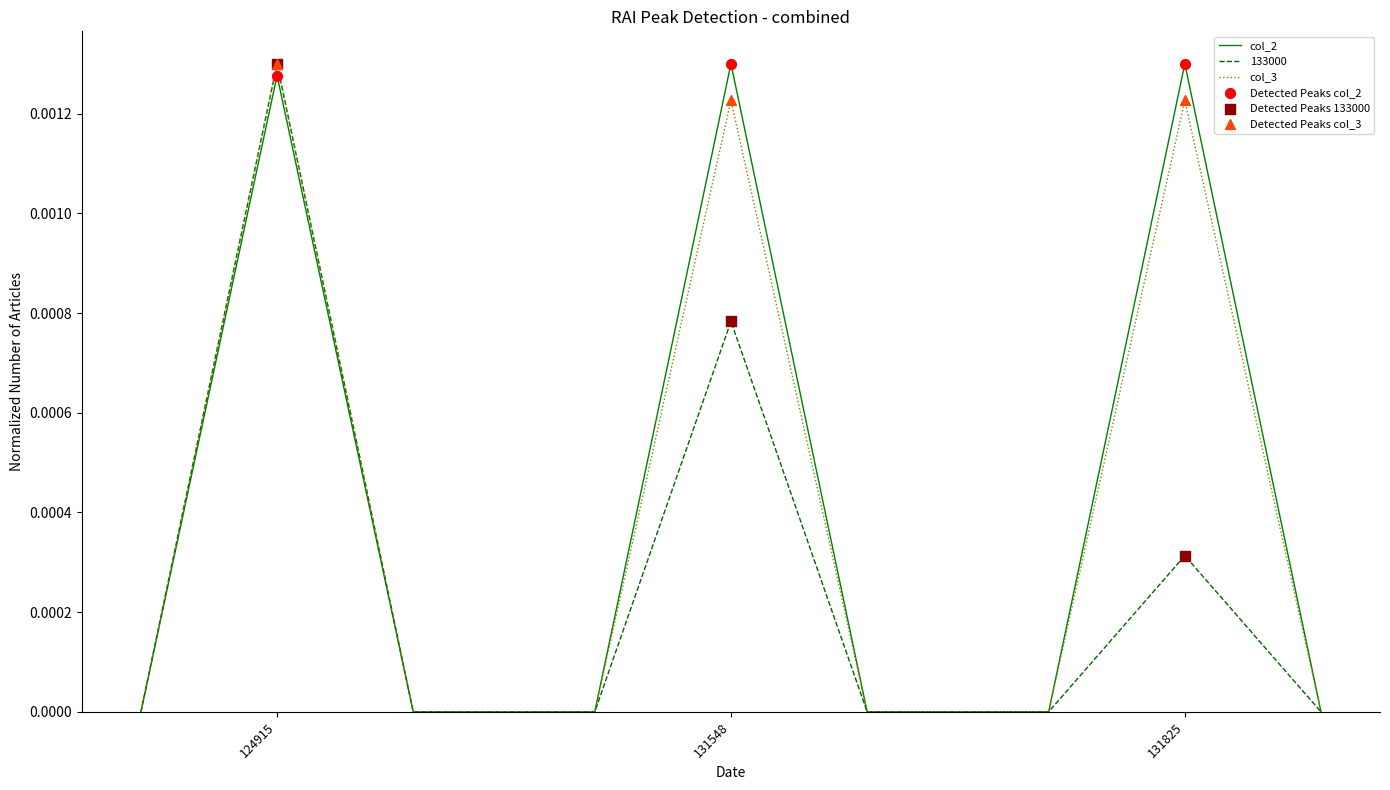

How many lines are shown in the chart?

3